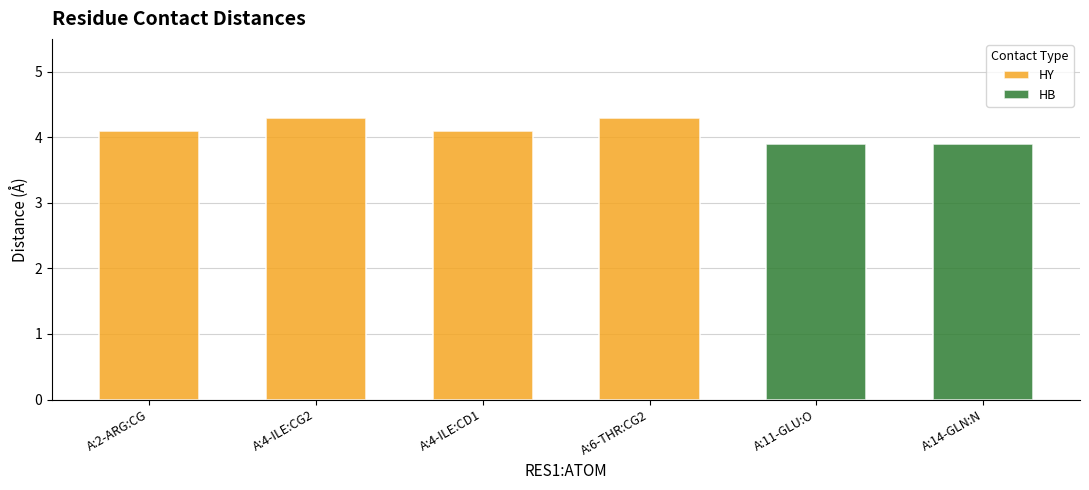

What is the ratio of the value at A:2-ARG:CG to the value at A:4-ILE:CD1?

1.0